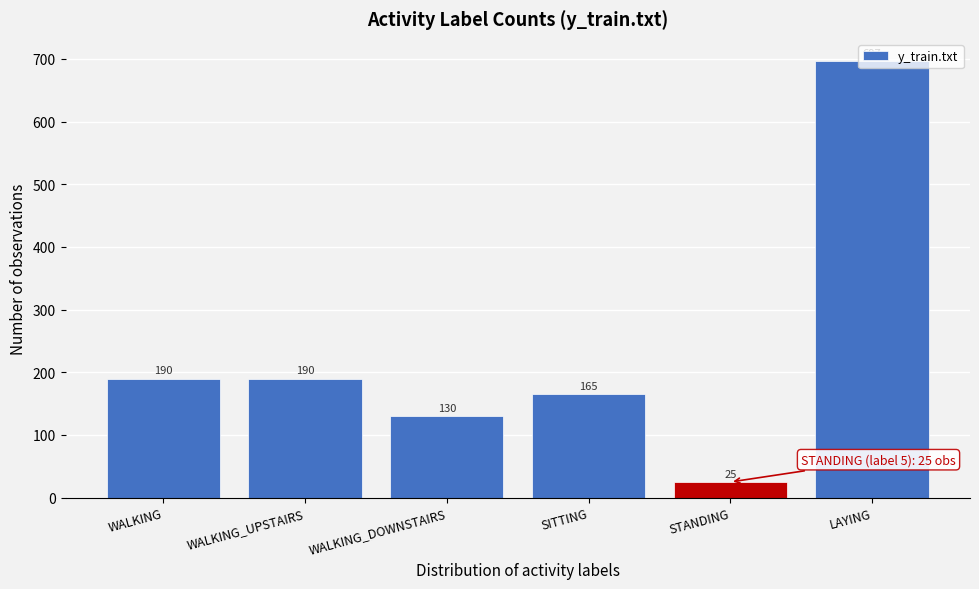

The value at SITTING is 76. True or false?

False